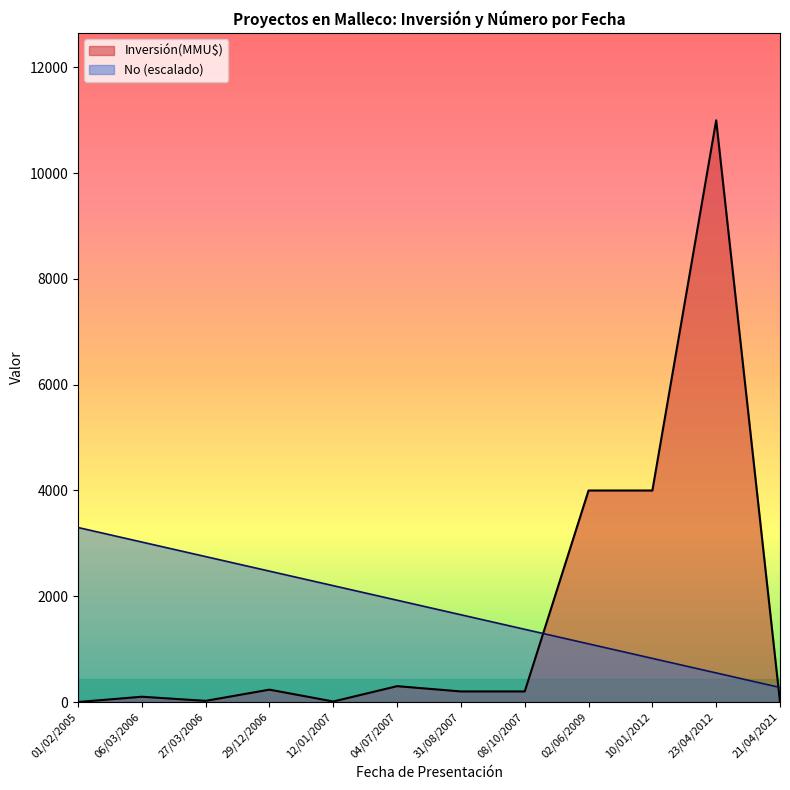

At which category is the sum across all series the highest?

23/04/2012